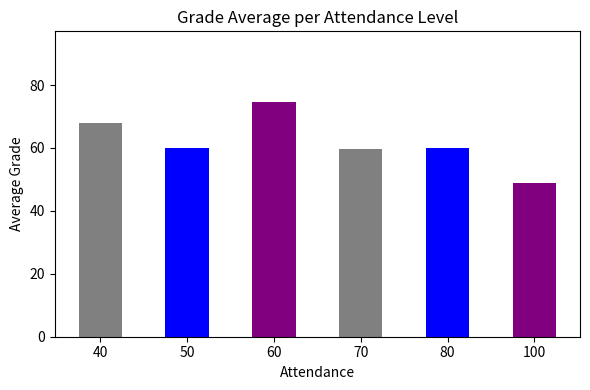

What is the sum of all values?

371.3